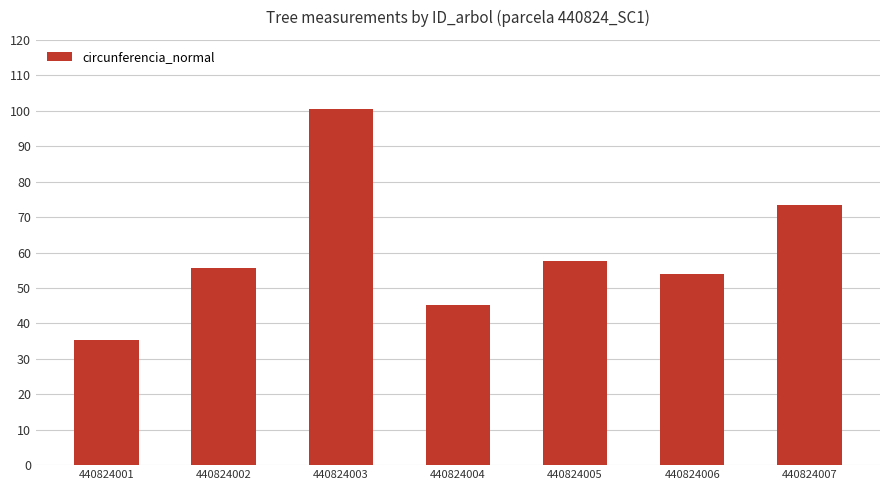

Which label corresponds to the largest value in the chart?

440824003